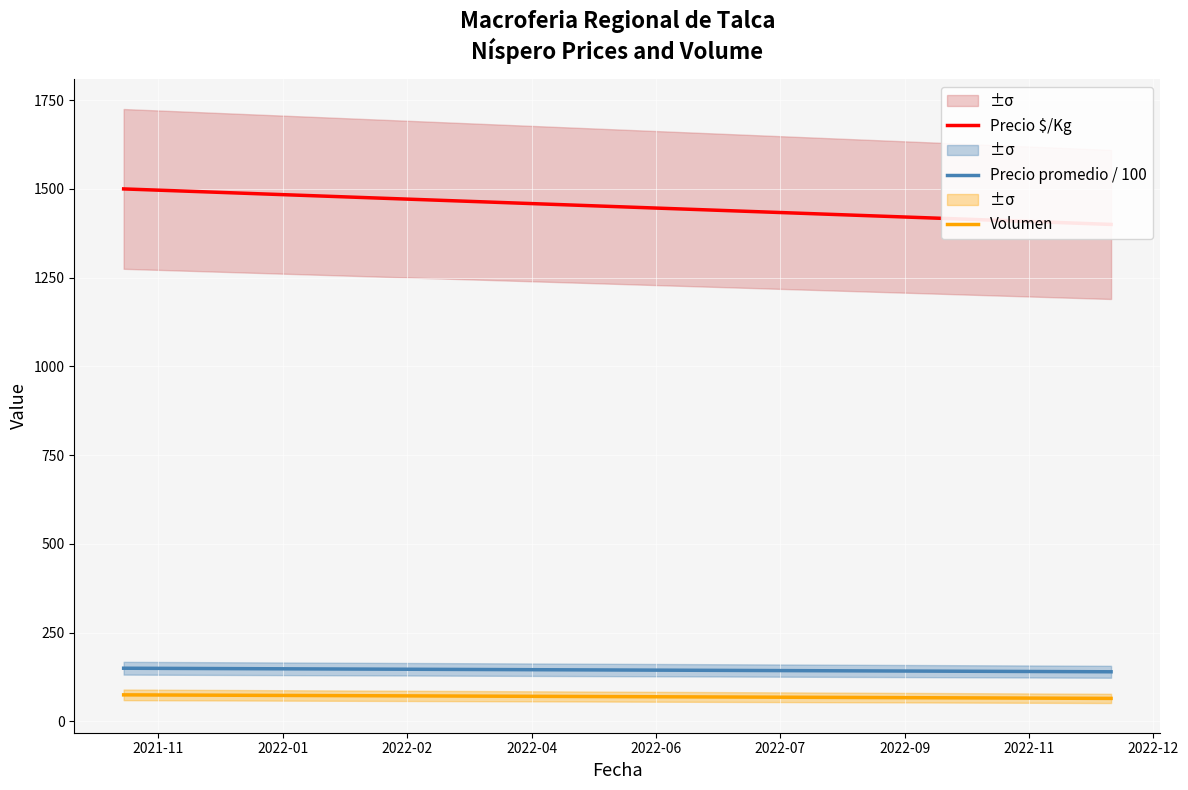

What is the value of the Precio $/Kg point at the 2nd from the left?

1400